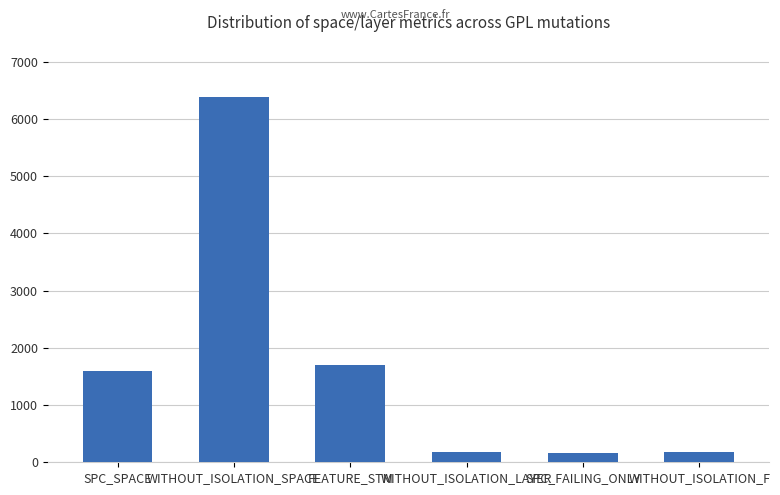

The chart shows a value of 2534 at SPC_SPACE. True or false?

False